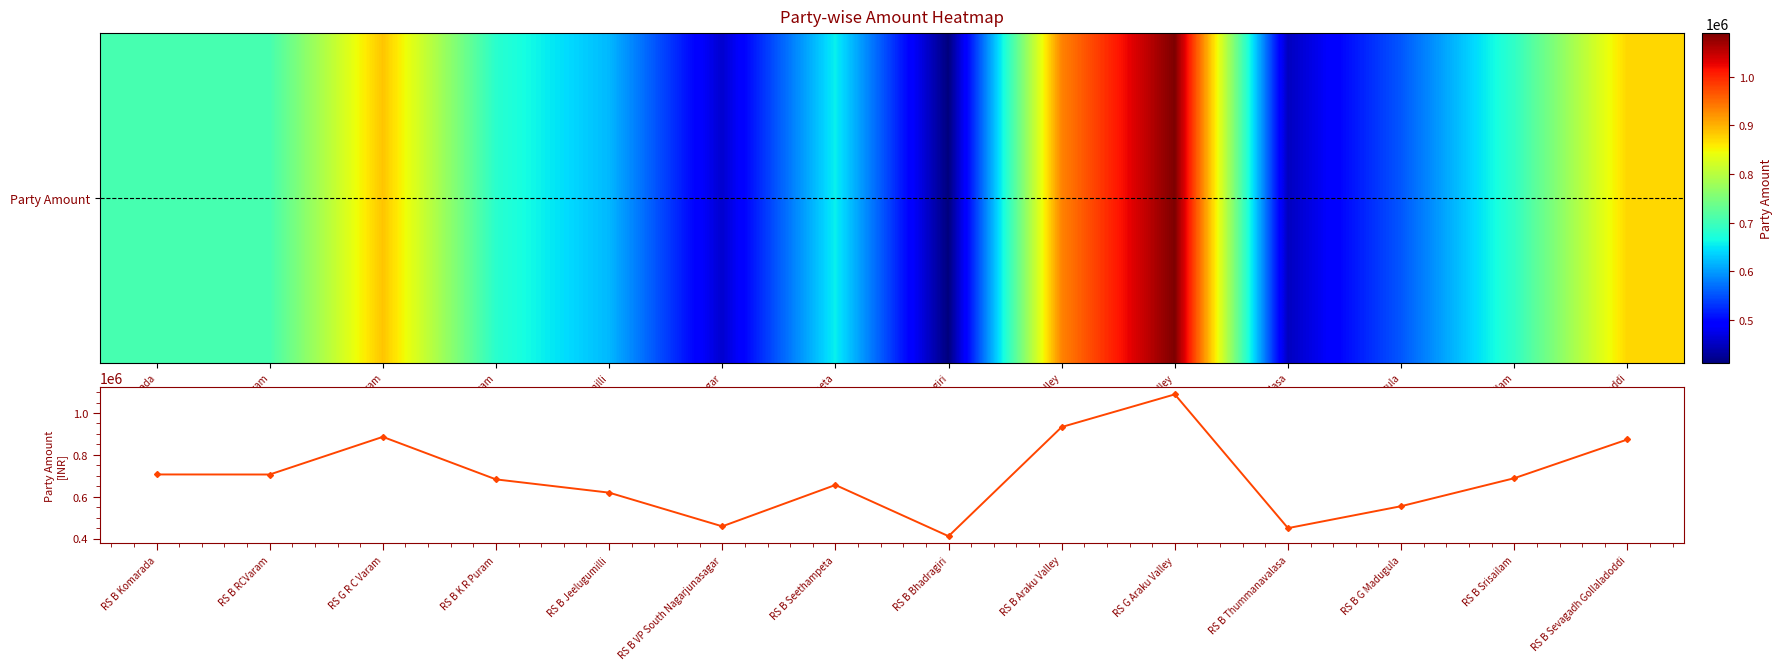

How many categories are shown in the chart?

14